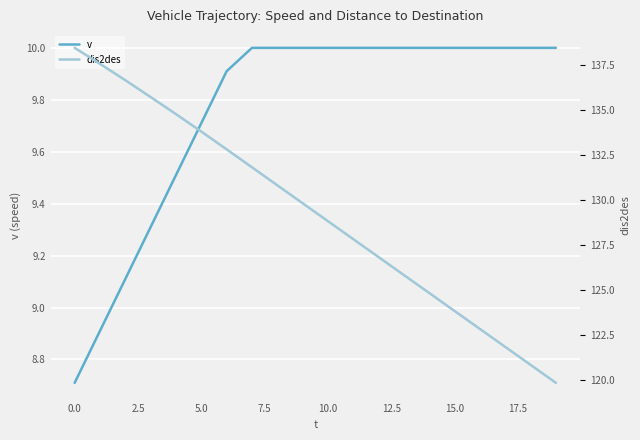

What is the maximum value for v?

10.0